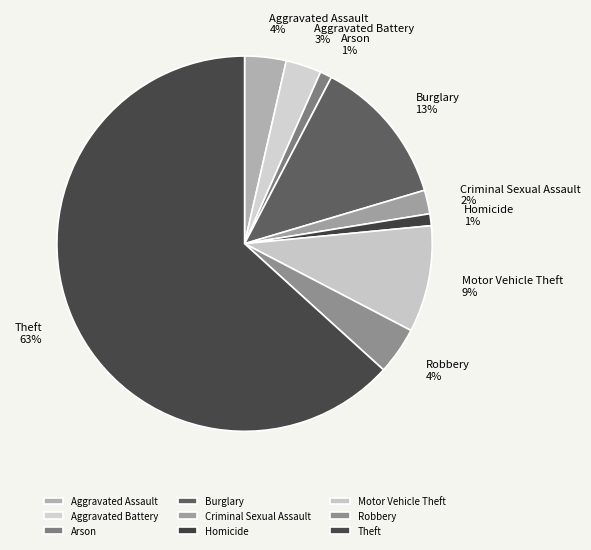

How many slices are in this pie chart?

9